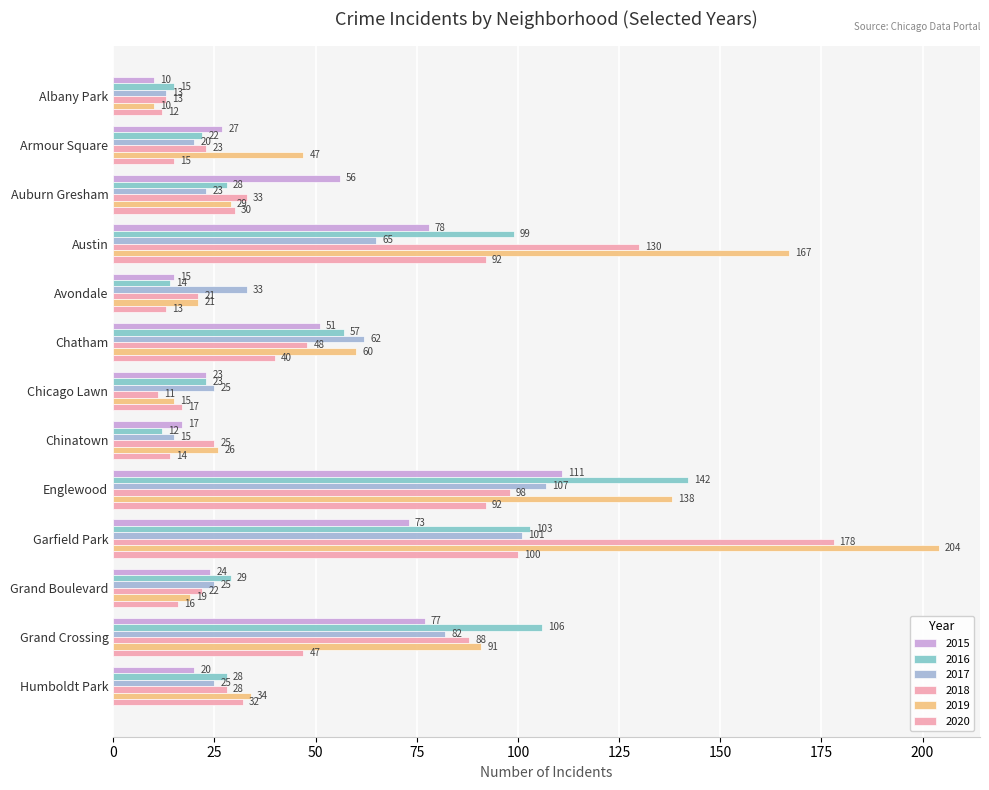

How many data points in 2020 are less than 30?

6